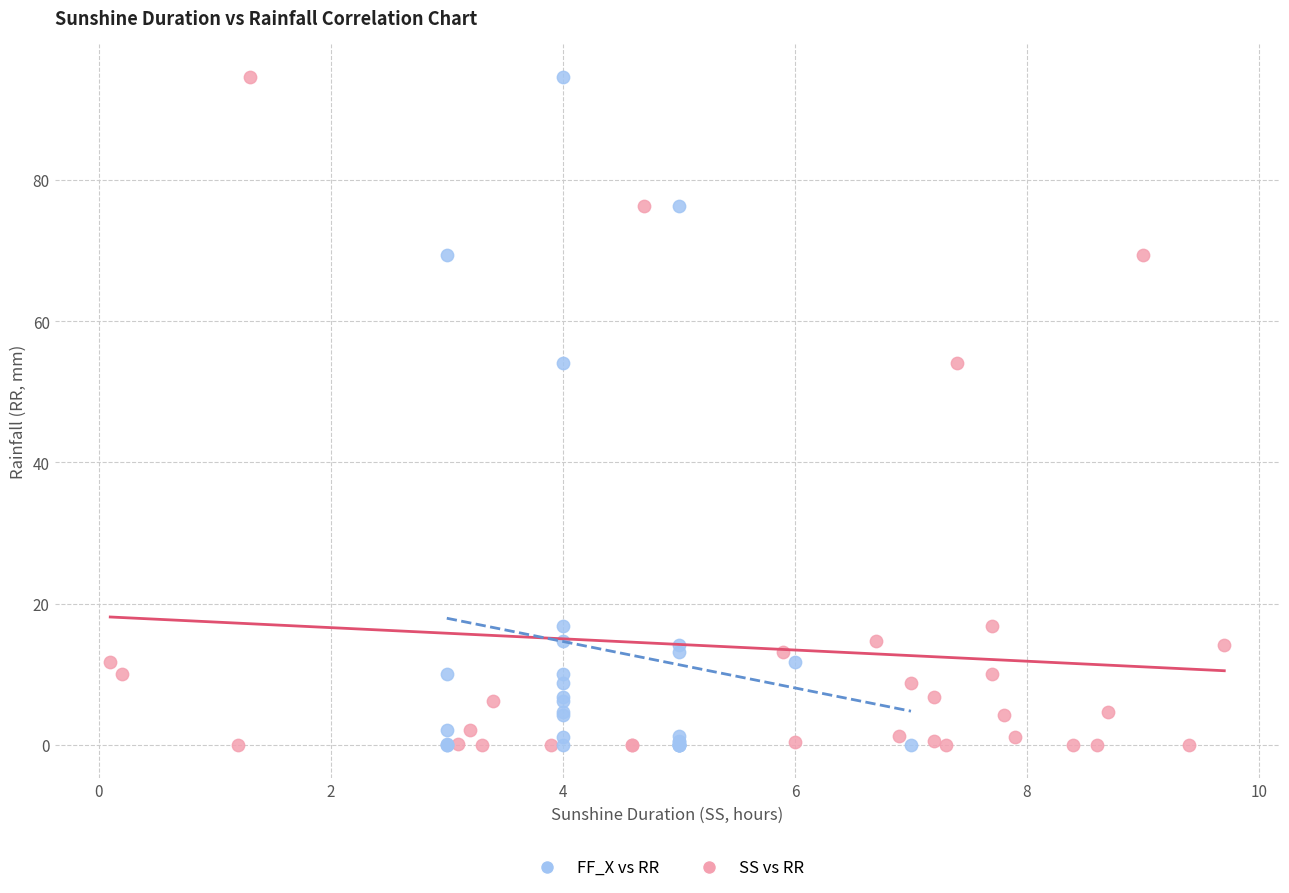

What are all the series names shown in the legend?

FF_X vs RR, SS vs RR